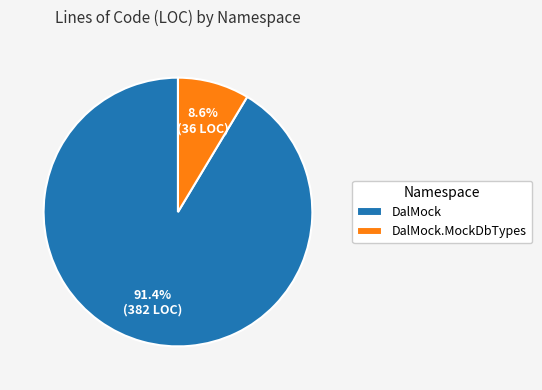

Count the number of slices in the pie.

2